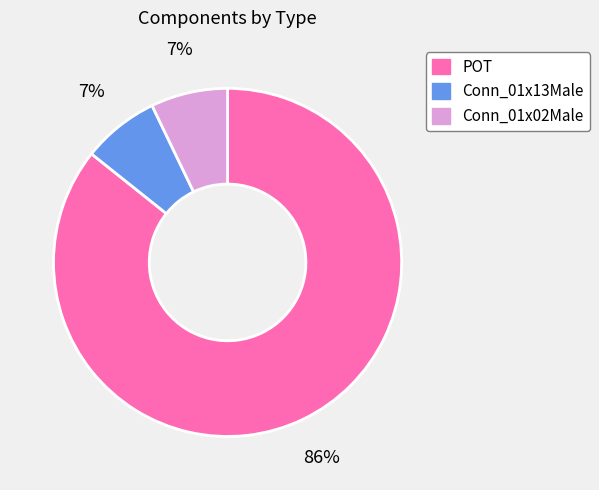

How many slices are in this pie chart?

3